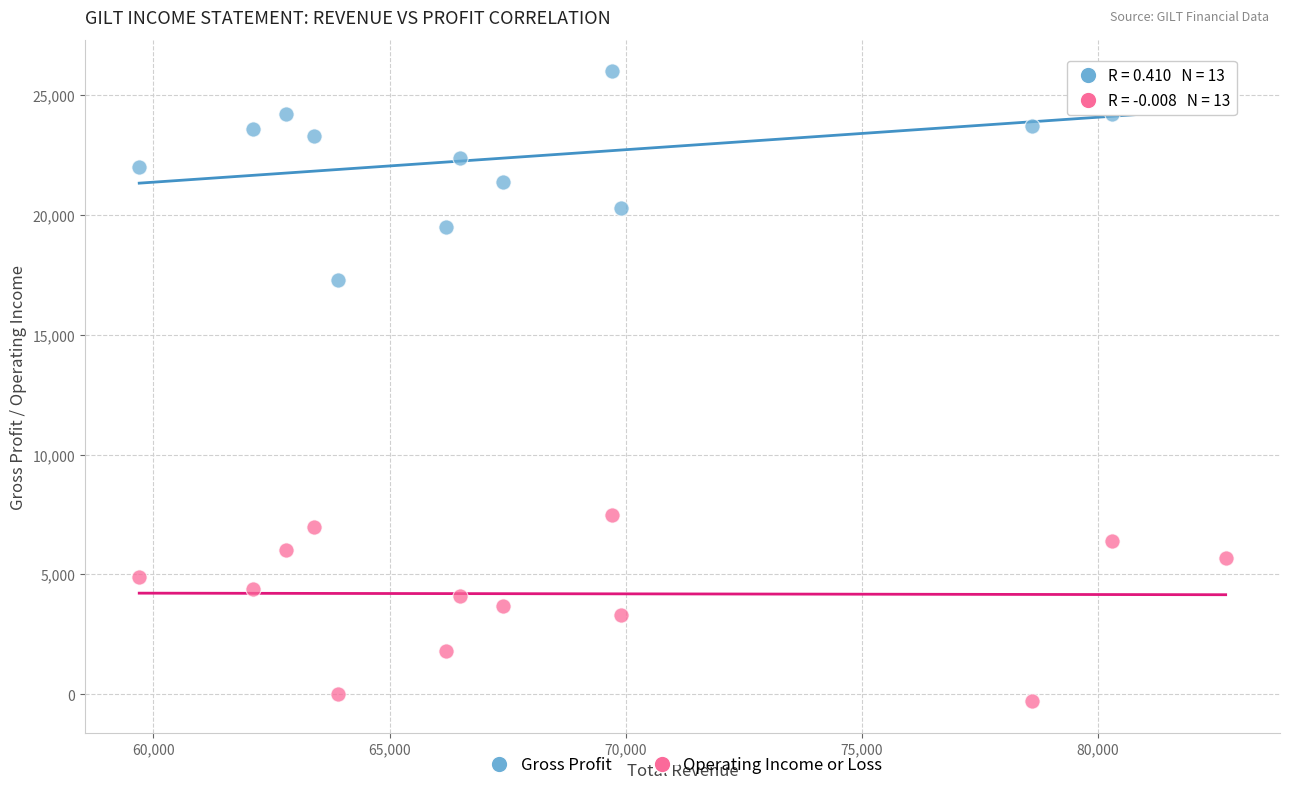

What is the X range (max minus min) for the scatter plot?

23000